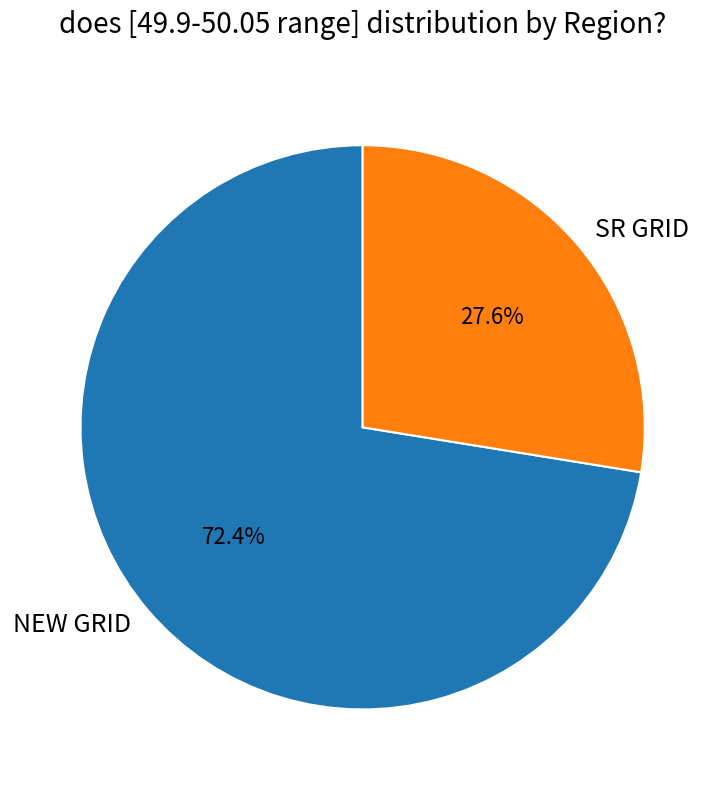

Which category has the biggest portion of the pie?

NEW GRID